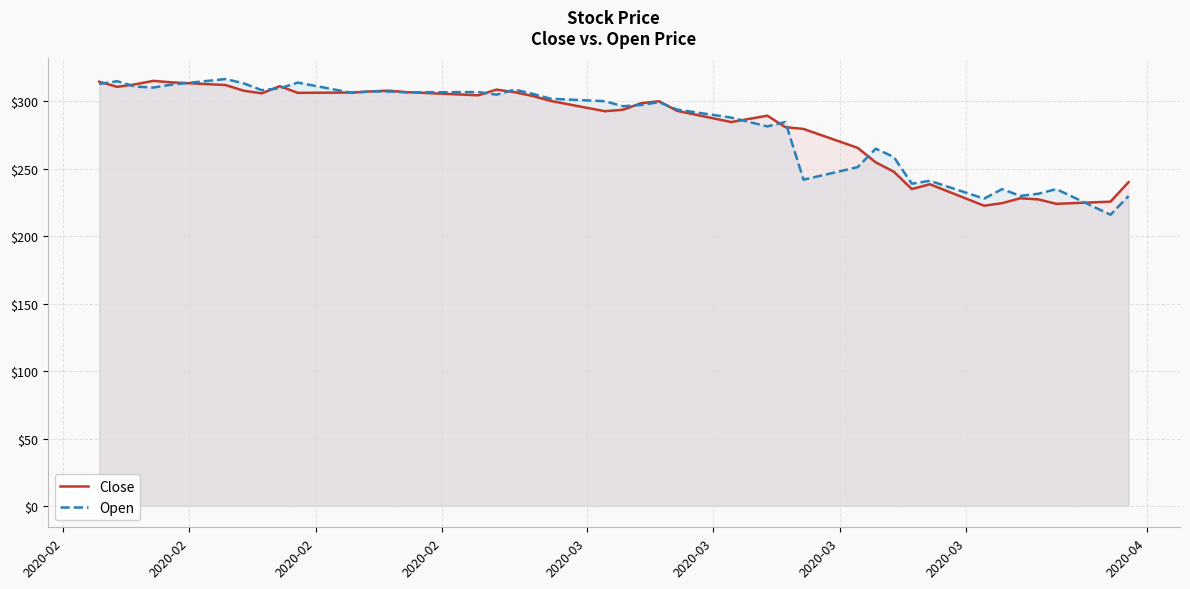

Does the chart display data point markers on the line(s)?

No